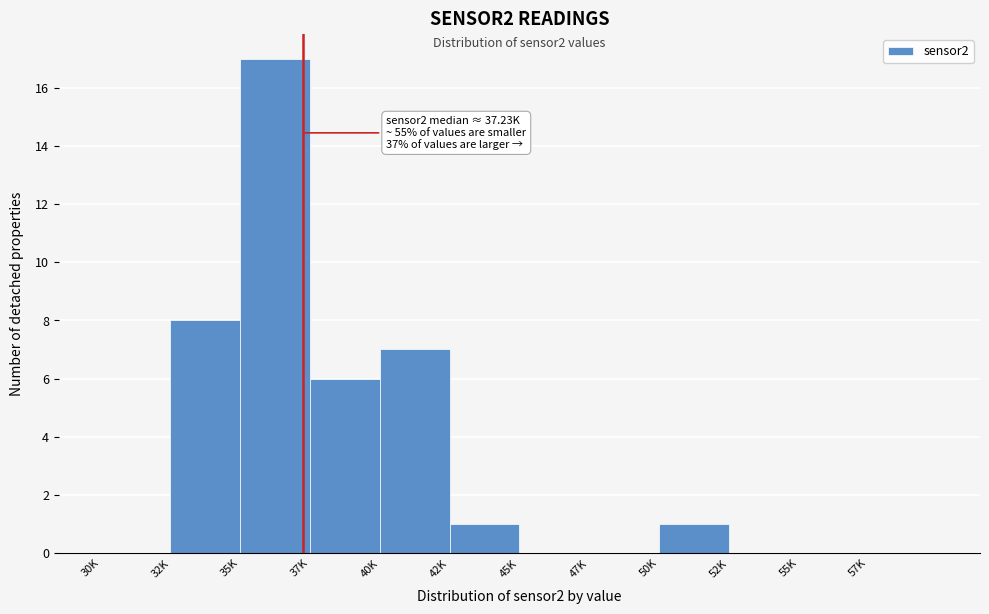

Reading right to left, what are all the values shown in this chart?

57K=0	55K=0	52K=0	50K=1	47K=0	45K=0	42K=1	40K=7	37K=6	35K=17	32K=8	30K=0